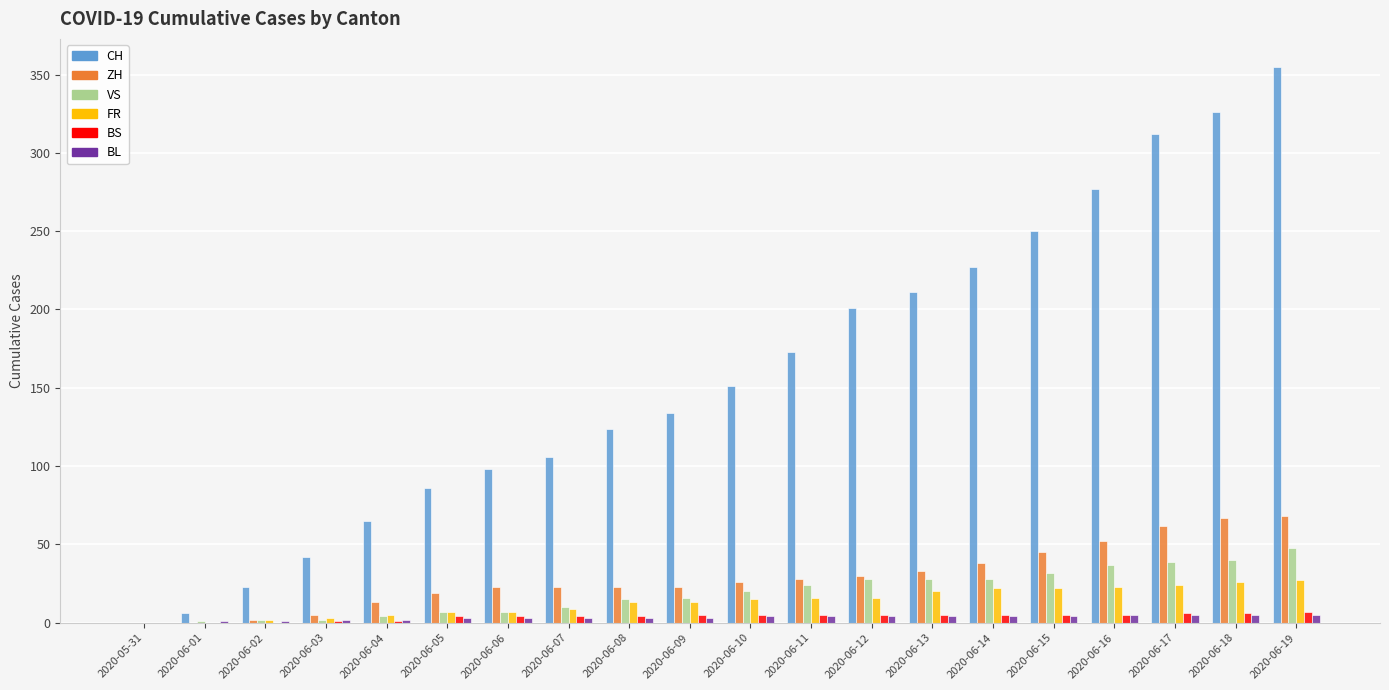

Which category has the highest value across all series?

2020-06-19